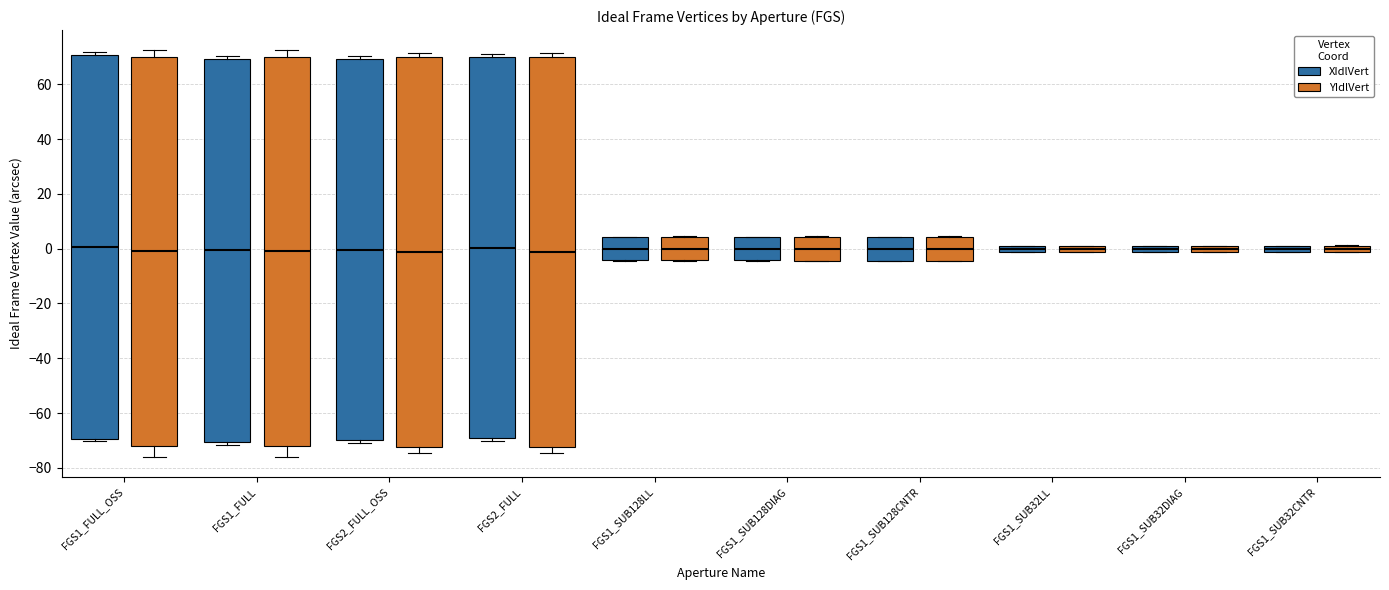

Where does the median line of the box for FGS2_FULL_OSS (XIdlVert) sit on the y-axis? The values are not printed on the chart, so give them approximately, as read against the axis.

0